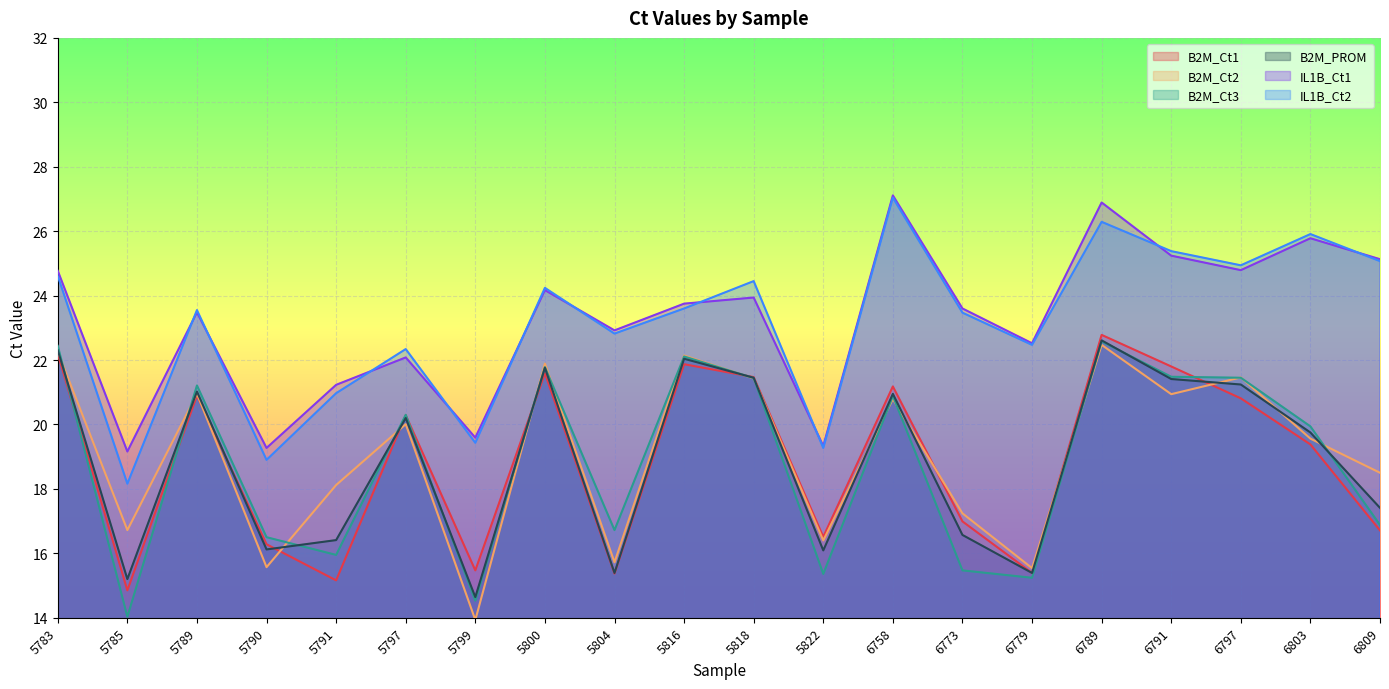

True or false: IL1B_Ct1 has a value of 42.2 at 6797.

False